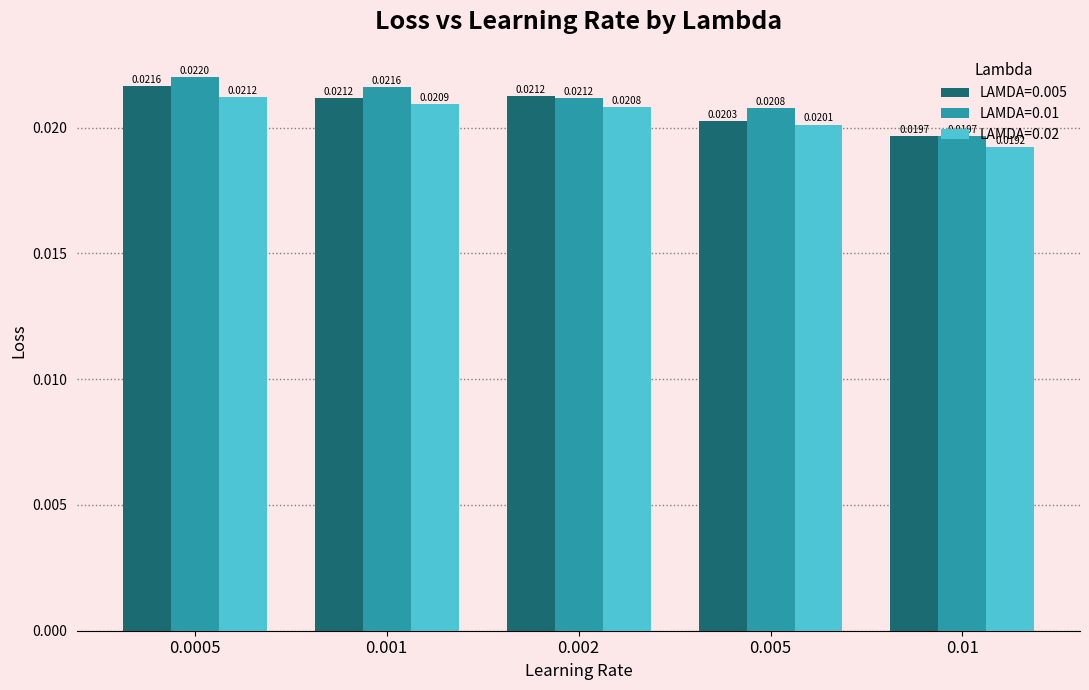

Which series changed the most between 0.005 and 0.01?

LAMDA=0.01